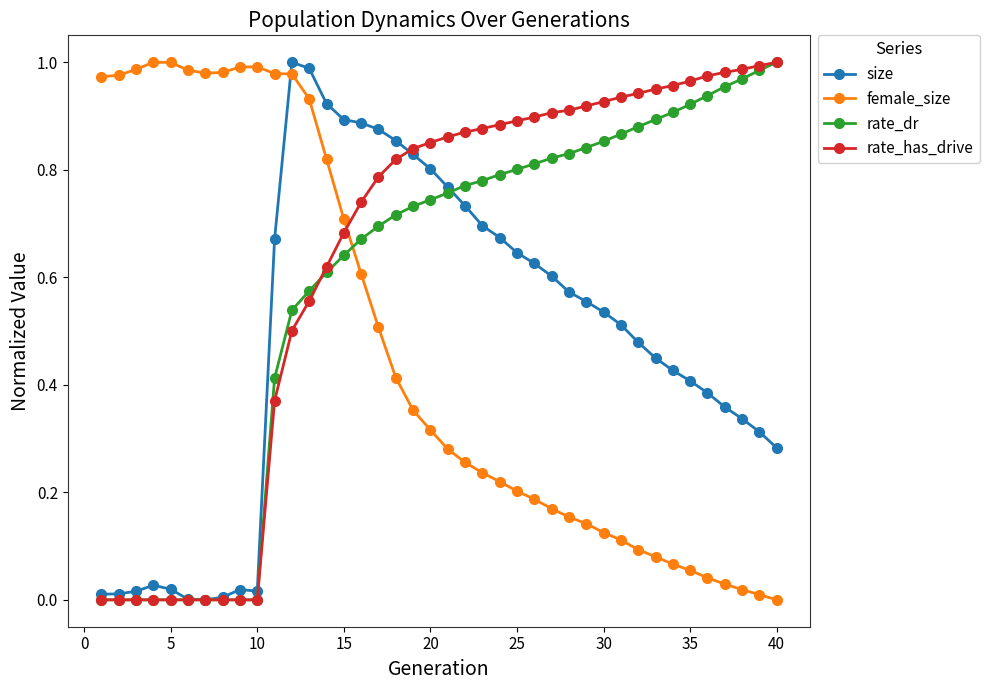

How many times do size and female_size cross each other?

1